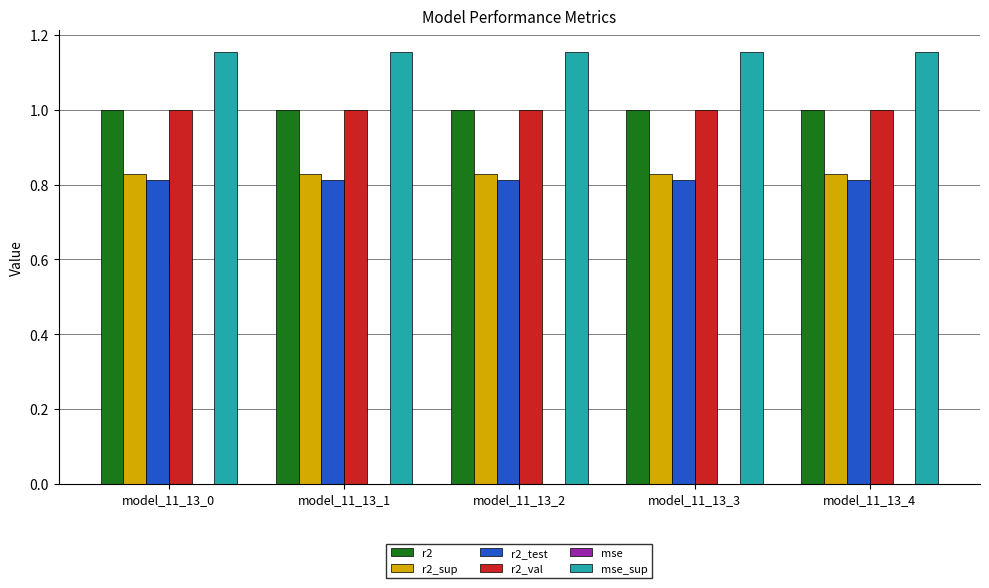

The value of r2_sup at model_11_13_1 is 0.8. True or false?

True